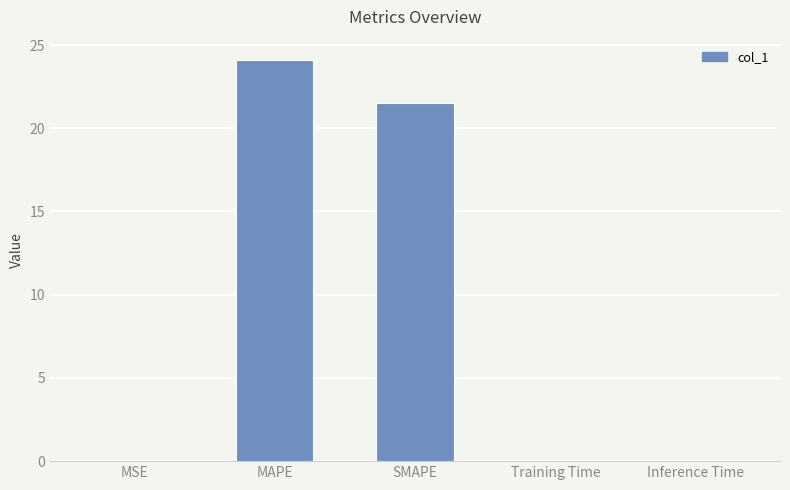

What is the maximum value shown in the chart?

24.1